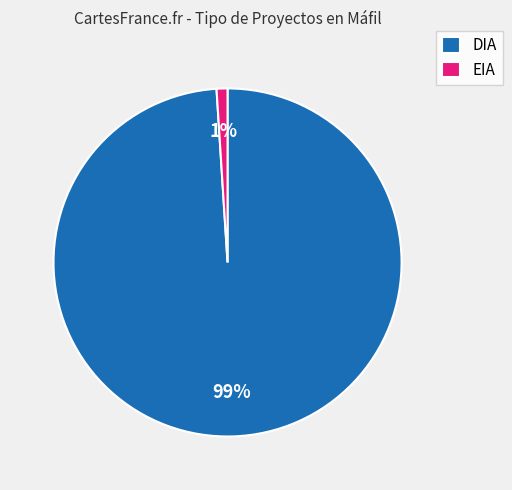

How many slices are in this pie chart?

2